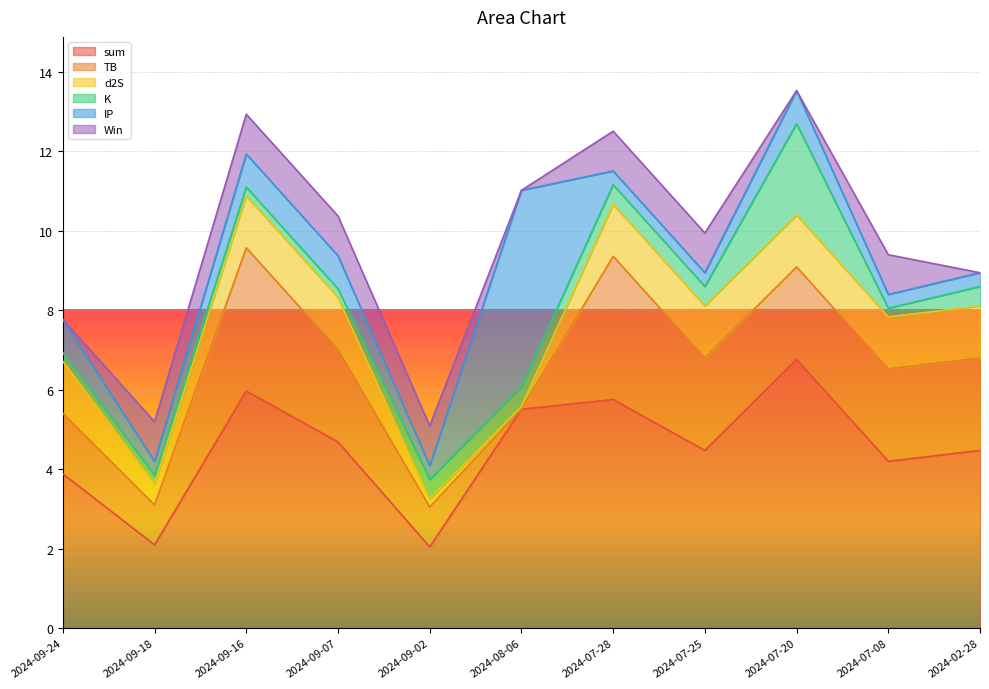

Is it true that IP equals 0.3 at 2024-07-25?

True